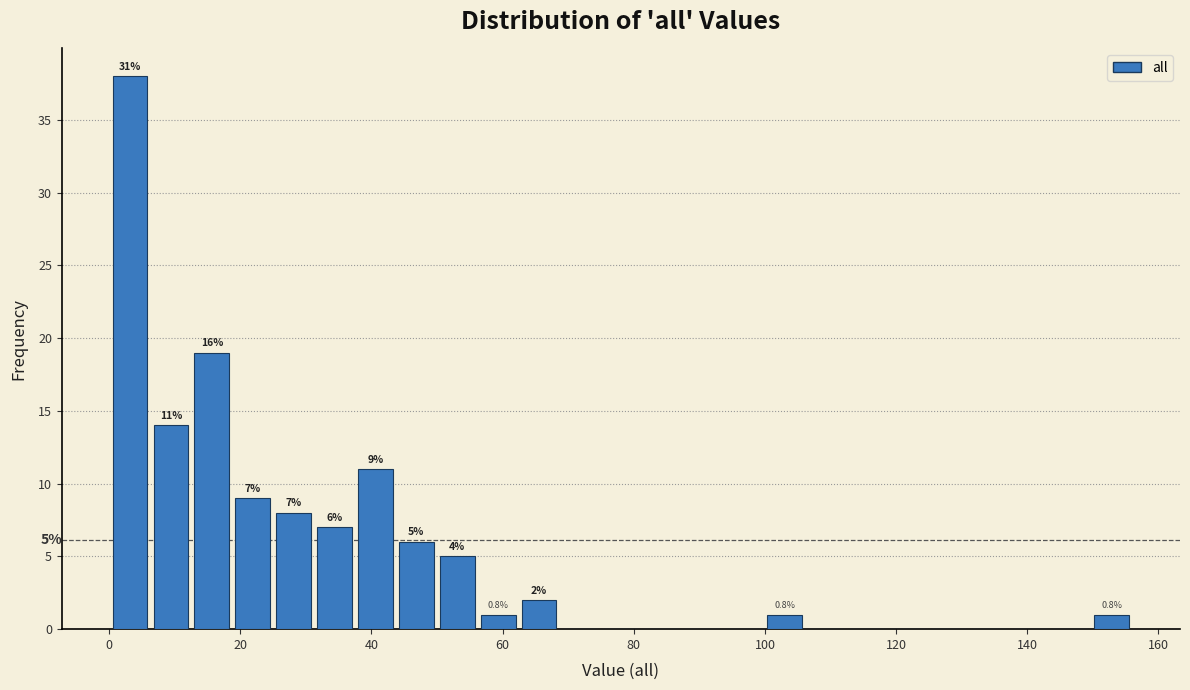

Read against the x-axis, roughly where is the centre of the tallest bar?

4